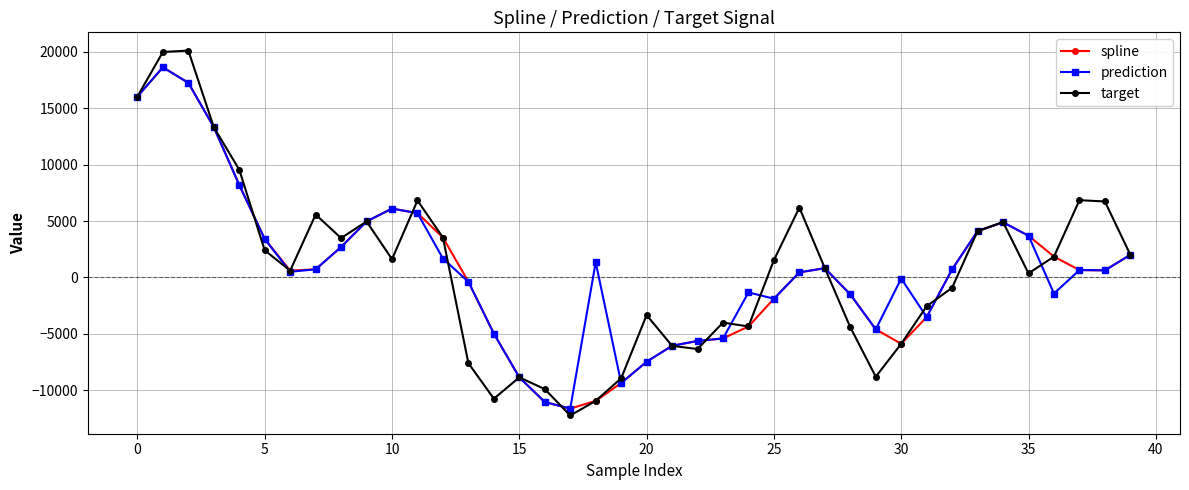

Which series has the largest range (max minus min)?

target